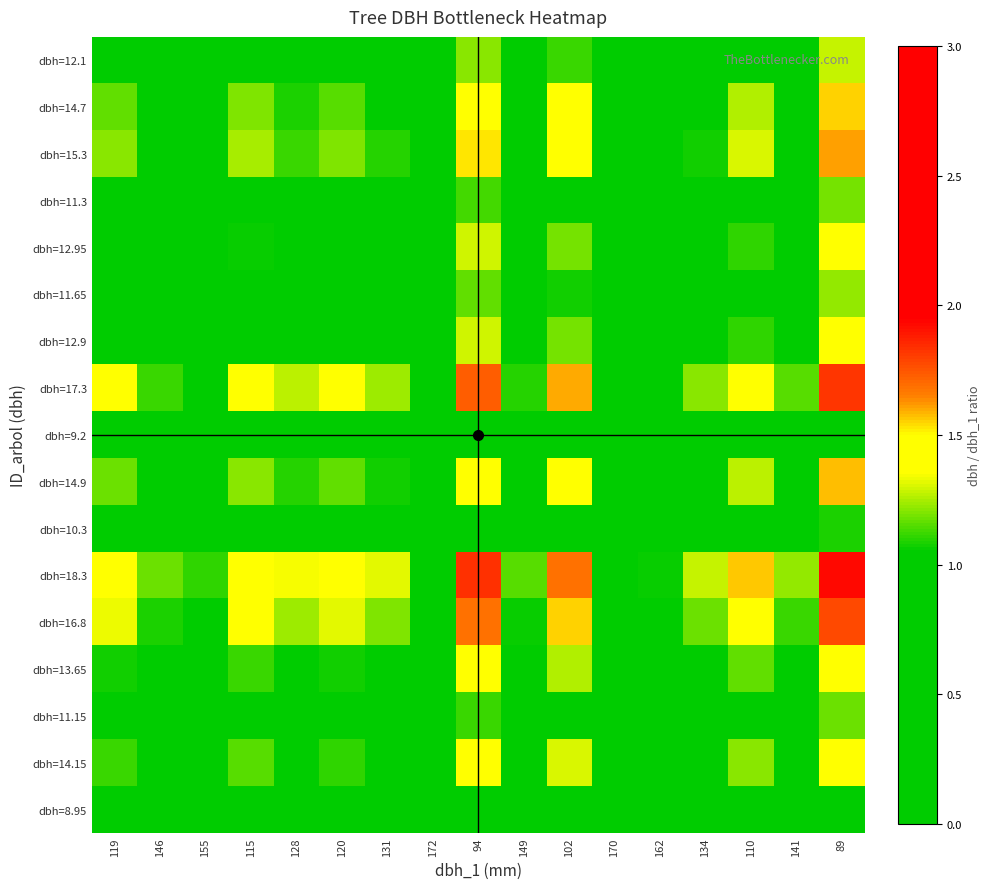

Between 149 and 110, which series saw the biggest shift?

dbh=18.3